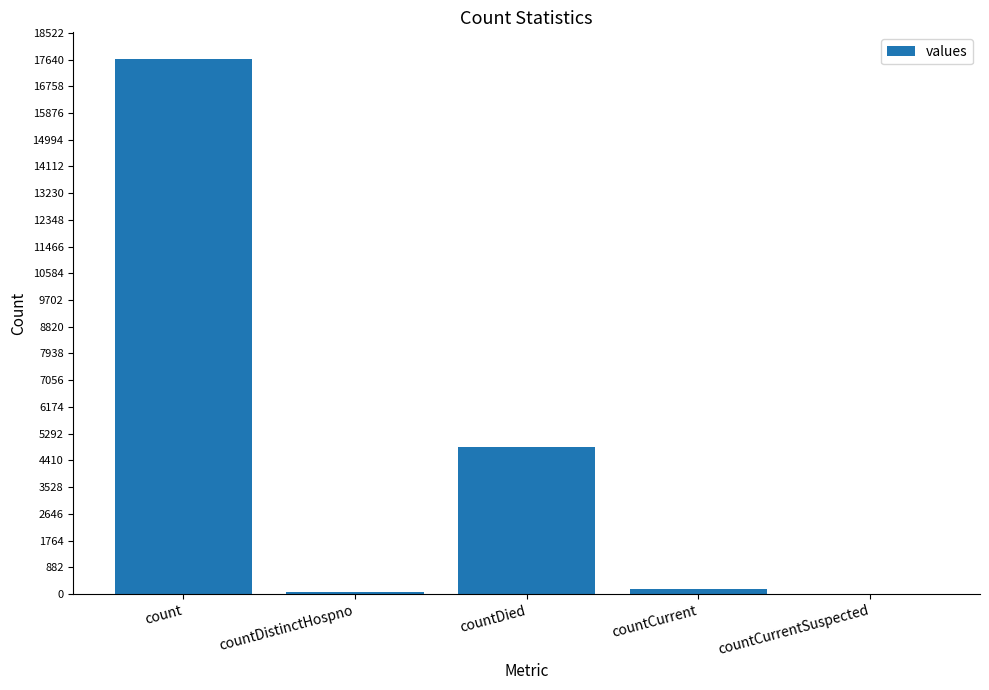

What is the sum of all values?

22725